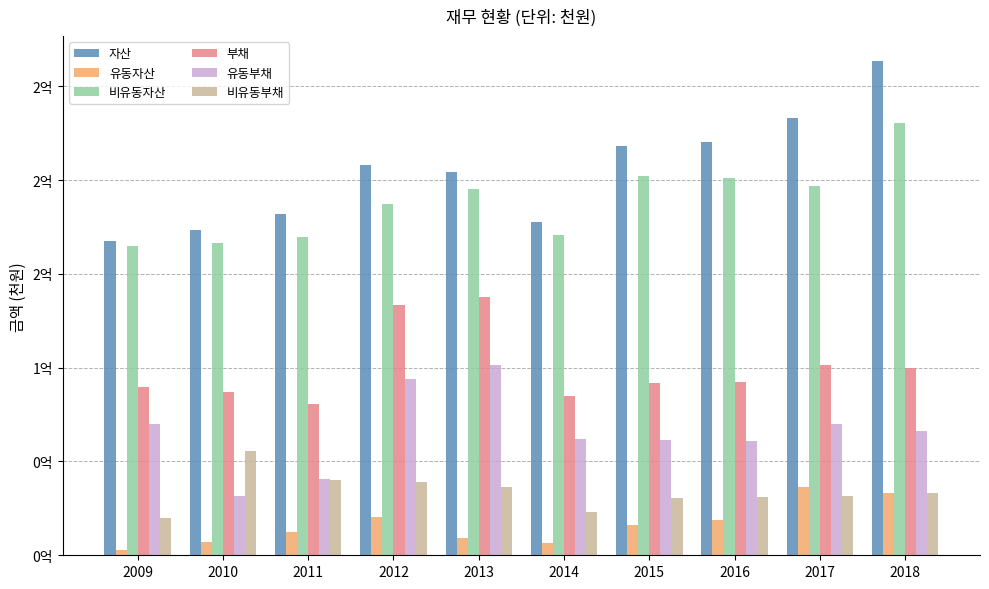

What is the difference between the 자산 values at 2009 and 2011?

14550004